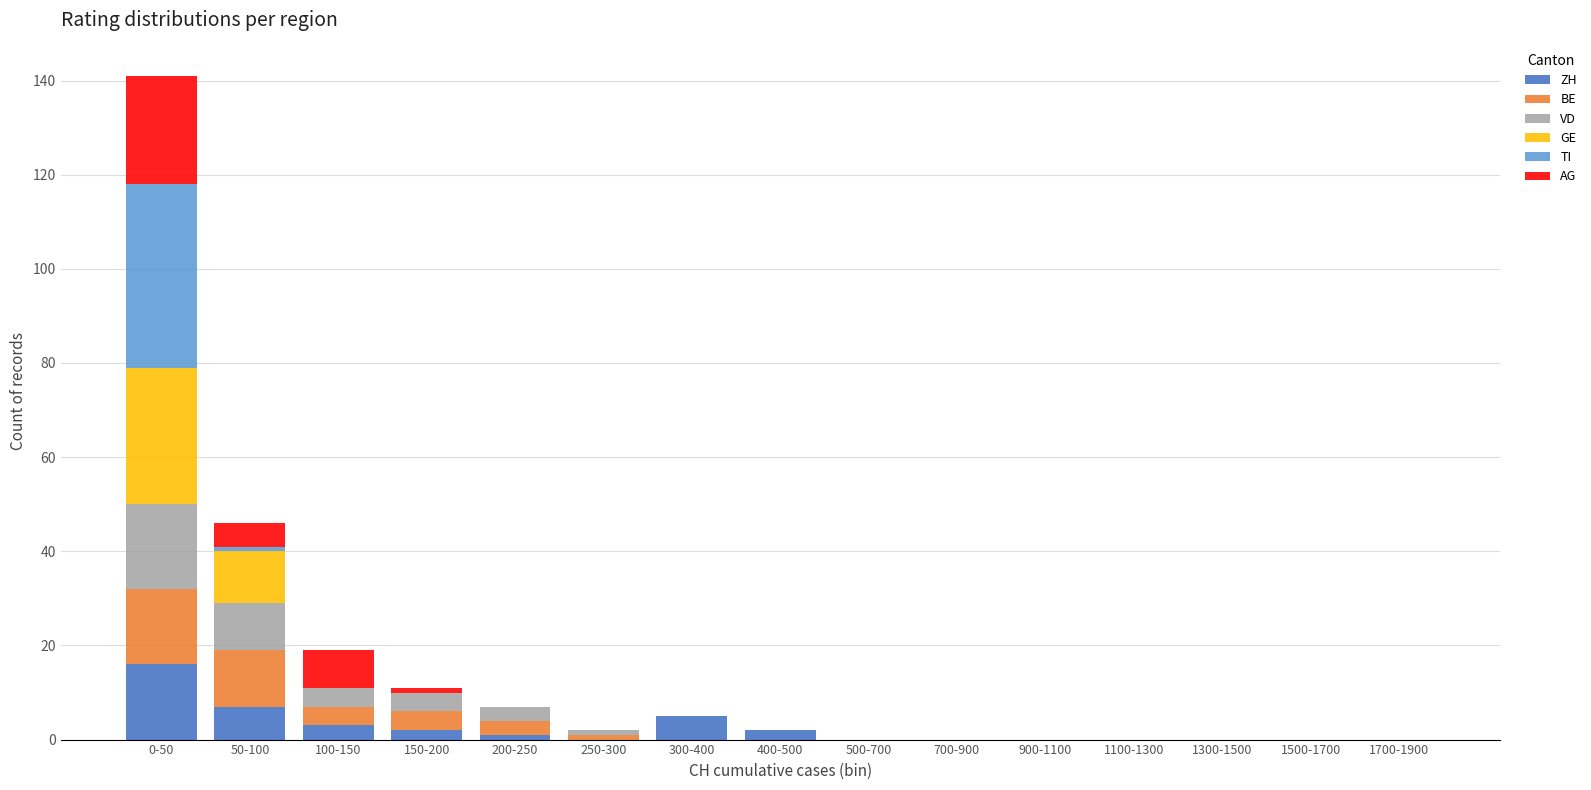

Is it true that ZH equals 0 at 250-300?

True